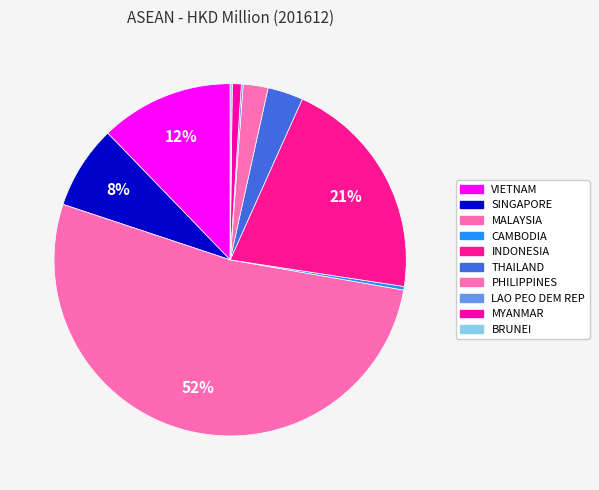

Rank the categories by value from lowest to highest.

LAO PEO DEM REP, BRUNEI, CAMBODIA, MYANMAR, PHILIPPINES, THAILAND, SINGAPORE, VIETNAM, INDONESIA, MALAYSIA